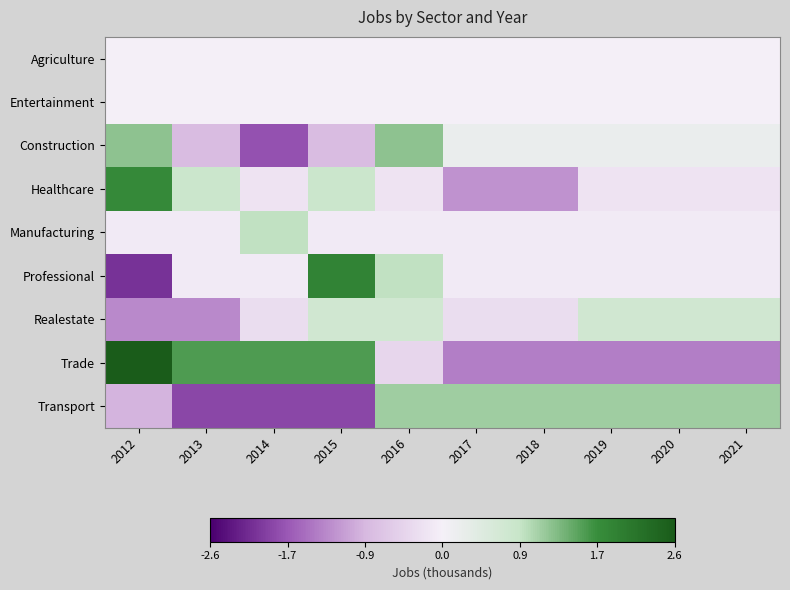

Reading left to right, what are all the values shown in this chart?

Agriculture: 2012=0.0	2013=0.0	2014=0.0	2015=0.0	2016=0.0	2017=0.0	2018=0.0	2019=0.0	2020=0.0	2021=0.0
Entertainment: 2012=0.0	2013=0.0	2014=0.0	2015=0.0	2016=0.0	2017=0.0	2018=0.0	2019=0.0	2020=0.0	2021=0.0
Construction: 2012=1.2	2013=-0.8	2014=-1.8	2015=-0.8	2016=1.2	2017=0.2	2018=0.2	2019=0.2	2020=0.2	2021=0.2
Healthcare: 2012=1.8	2013=0.8	2014=-0.2	2015=0.8	2016=-0.2	2017=-1.2	2018=-1.2	2019=-0.2	2020=-0.2	2021=-0.2
Manufacturing: 2012=-0.1	2013=-0.1	2014=0.9	2015=-0.1	2016=-0.1	2017=-0.1	2018=-0.1	2019=-0.1	2020=-0.1	2021=-0.1
Professional: 2012=-2.1	2013=-0.1	2014=-0.1	2015=1.9	2016=0.9	2017=-0.1	2018=-0.1	2019=-0.1	2020=-0.1	2021=-0.1
Realestate: 2012=-1.3	2013=-1.3	2014=-0.3	2015=0.7	2016=0.7	2017=-0.3	2018=-0.3	2019=0.7	2020=0.7	2021=0.7
Trade: 2012=2.6	2013=1.6	2014=1.6	2015=1.6	2016=-0.4	2017=-1.4	2018=-1.4	2019=-1.4	2020=-1.4	2021=-1.4
Transport: 2012=-0.9	2013=-1.9	2014=-1.9	2015=-1.9	2016=1.1	2017=1.1	2018=1.1	2019=1.1	2020=1.1	2021=1.1